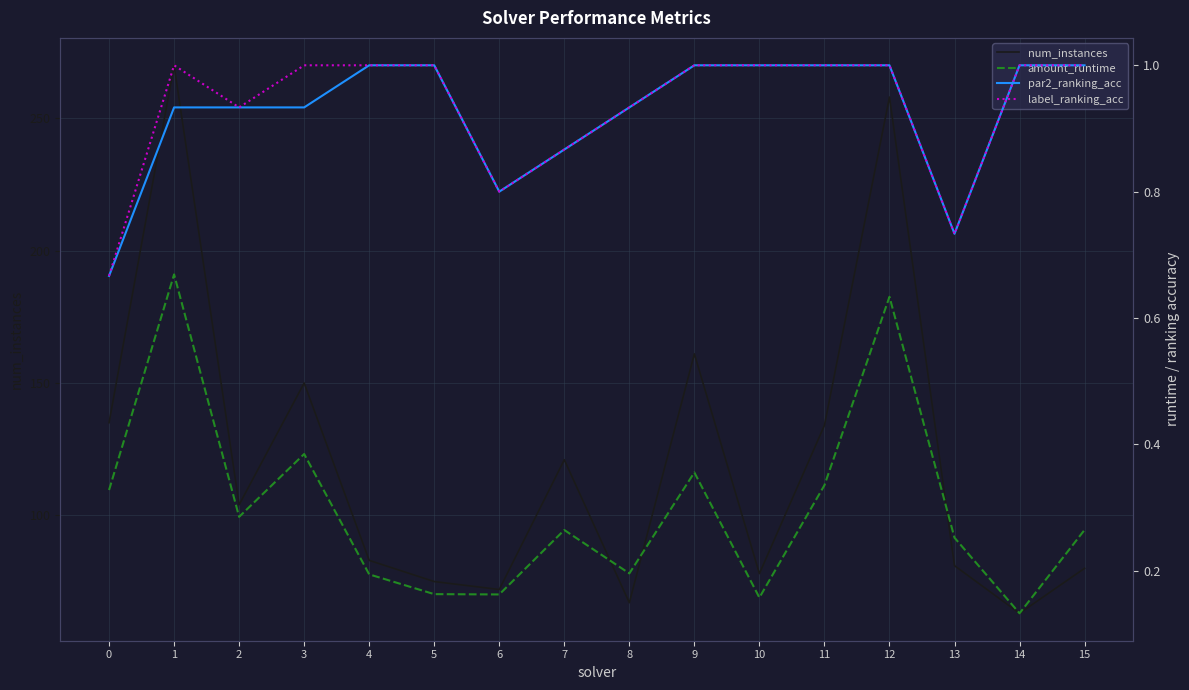

Reading right to left, list all the values displayed in this chart.

num_instances: 15=80.0	14=63.0	13=81.0	12=258.0	11=134.0	10=78.0	9=161.0	8=67.0	7=121.0	6=72.0	5=75.0	4=83.0	3=150.0	2=104.0	1=270.0	0=135.0
amount_runtime: 15=0.3	14=0.1	13=0.3	12=0.6	11=0.3	10=0.2	9=0.4	8=0.2	7=0.3	6=0.2	5=0.2	4=0.2	3=0.4	2=0.3	1=0.7	0=0.3
par2_ranking_acc: 15=1.0	14=1.0	13=0.7	12=1.0	11=1.0	10=1.0	9=1.0	8=0.9	7=0.9	6=0.8	5=1.0	4=1.0	3=0.9	2=0.9	1=0.9	0=0.7
label_ranking_acc: 15=1.0	14=1.0	13=0.7	12=1.0	11=1.0	10=1.0	9=1.0	8=0.9	7=0.9	6=0.8	5=1.0	4=1.0	3=1.0	2=0.9	1=1.0	0=0.7